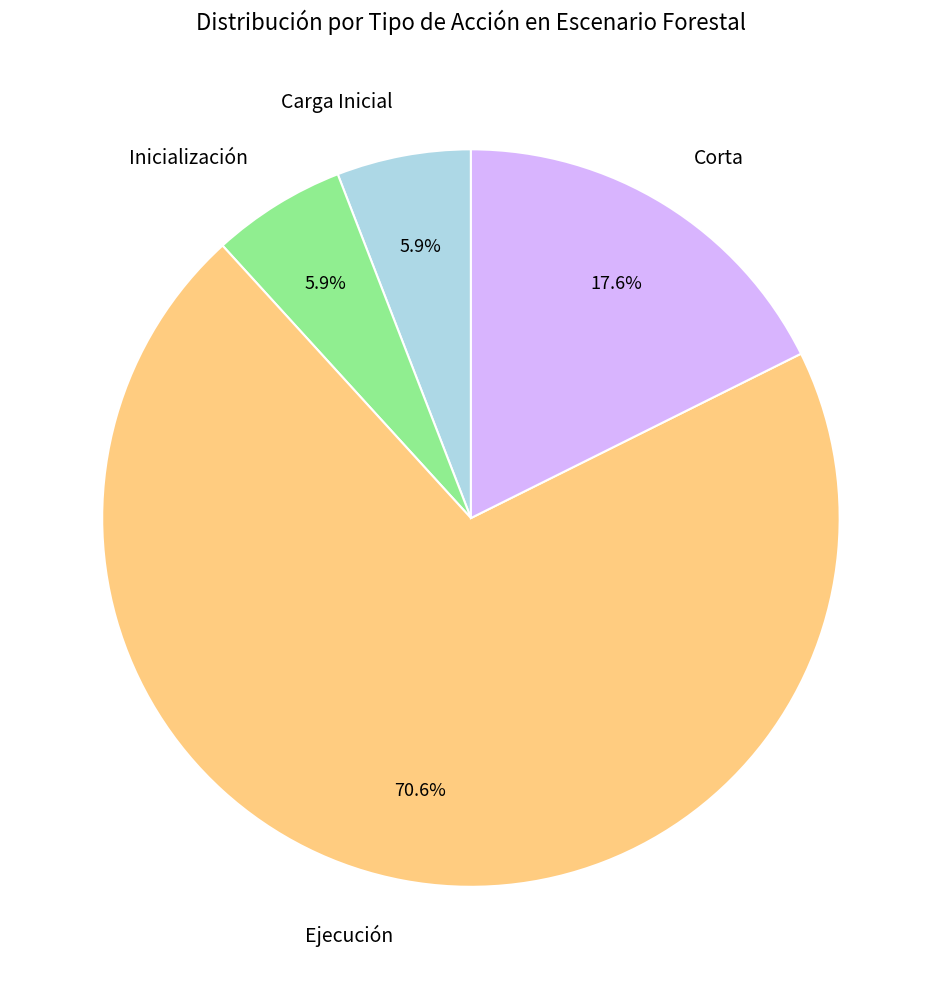

True or false: Ejecución accounts for 1% of the total.

False